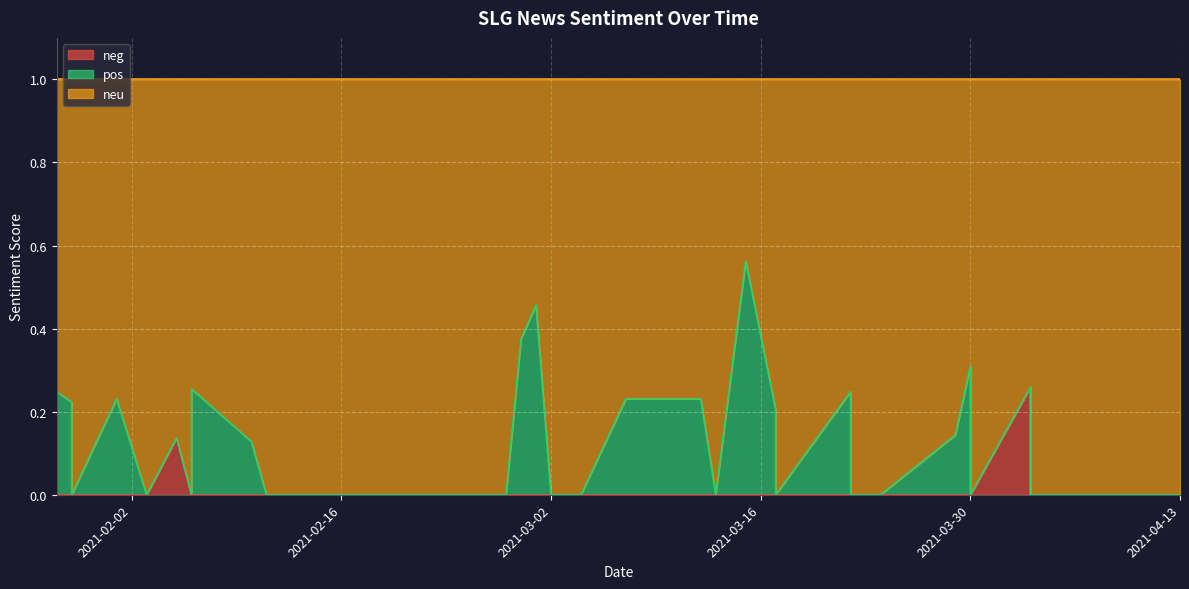

List the labels in order of pos value, largest first.

12, 19, 20, 4, 31, 8, 39, 15, 16, 34, 35, 10, 6, 29, 0, 1, 2, 3, 5, 7, 9, 11, 13, 14, 17, 18, 21, 22, 23, 24, 25, 26, 27, 28, 30, 32, 33, 36, 37, 38